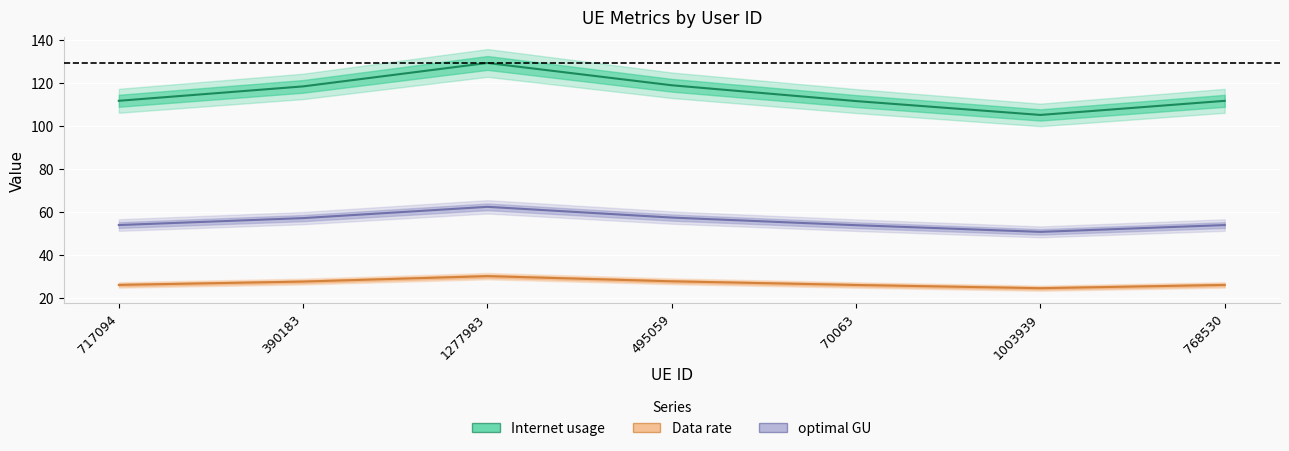

How many lines are shown in the chart?

3